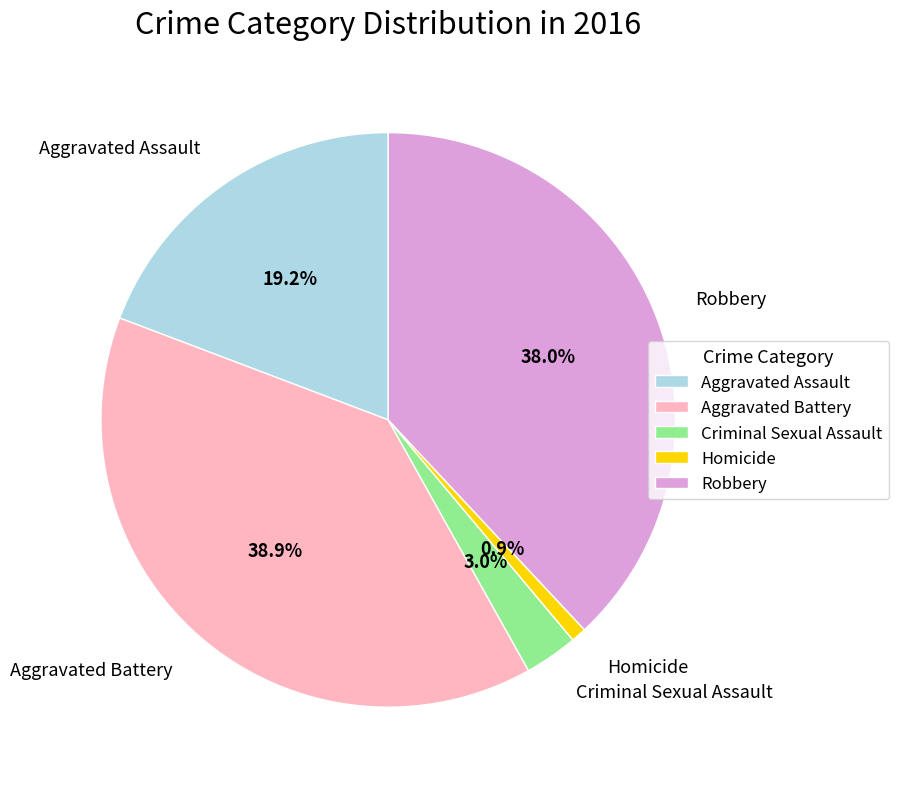

Which category has the biggest portion of the pie?

Aggravated Battery